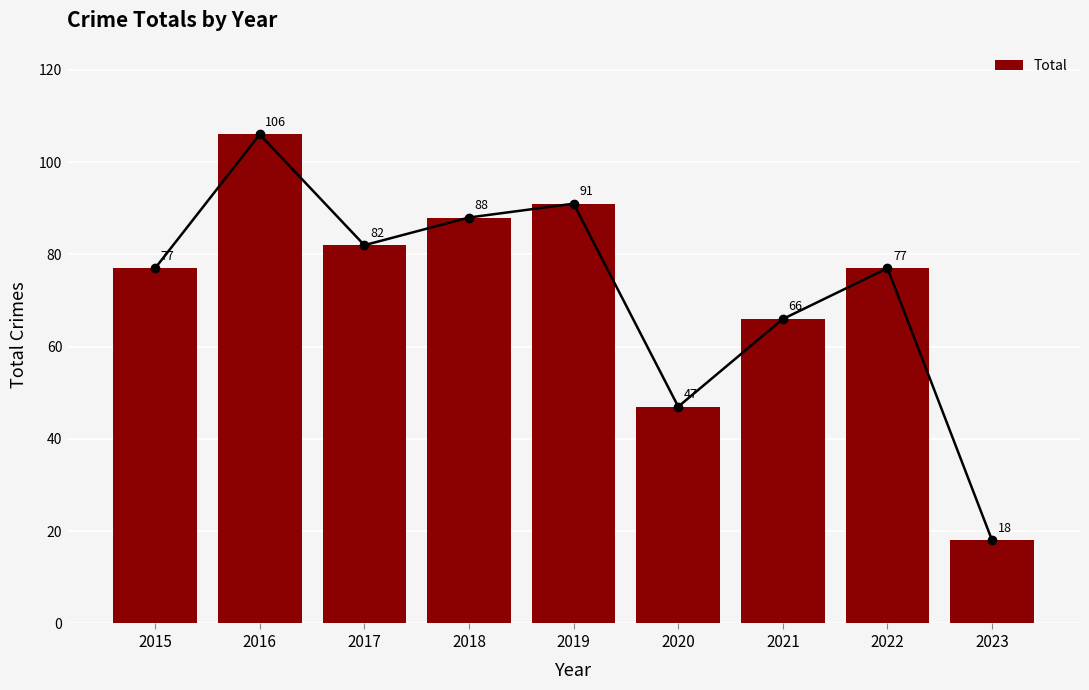

What is the difference between the maximum and minimum values?

88